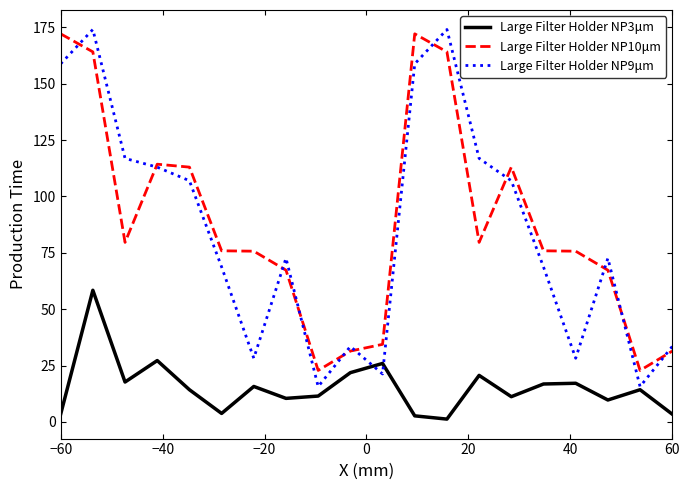

What is the maximum value for Large Filter Holder NP9μm?

174.0